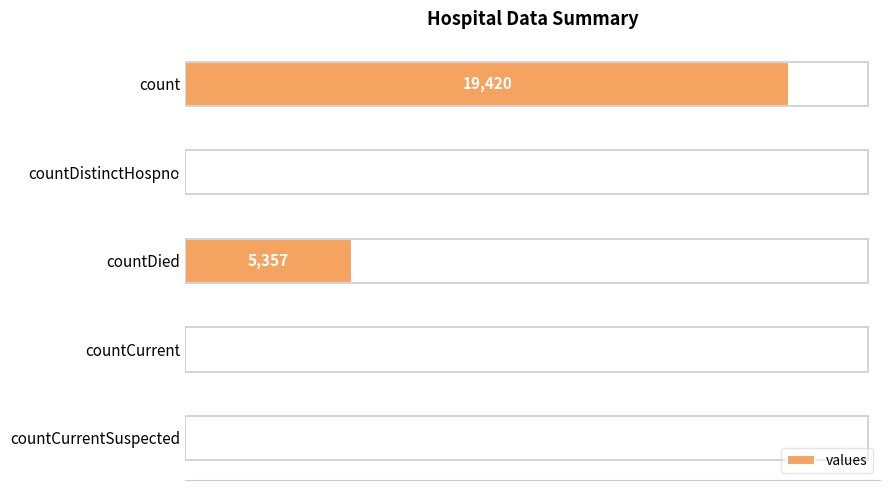

What is the average value?

4975